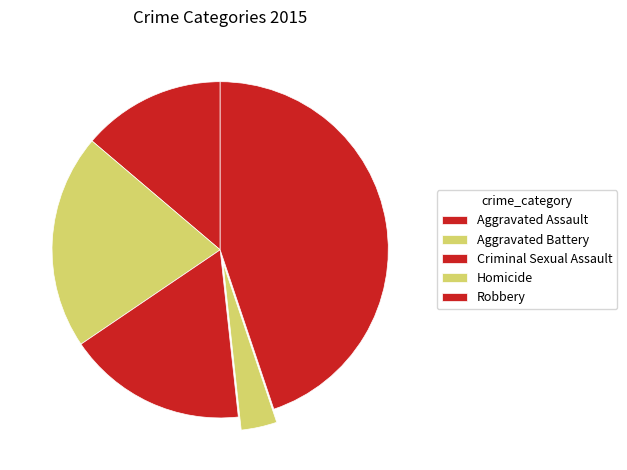

Does Criminal Sexual Assault represent more than half of the total?

No